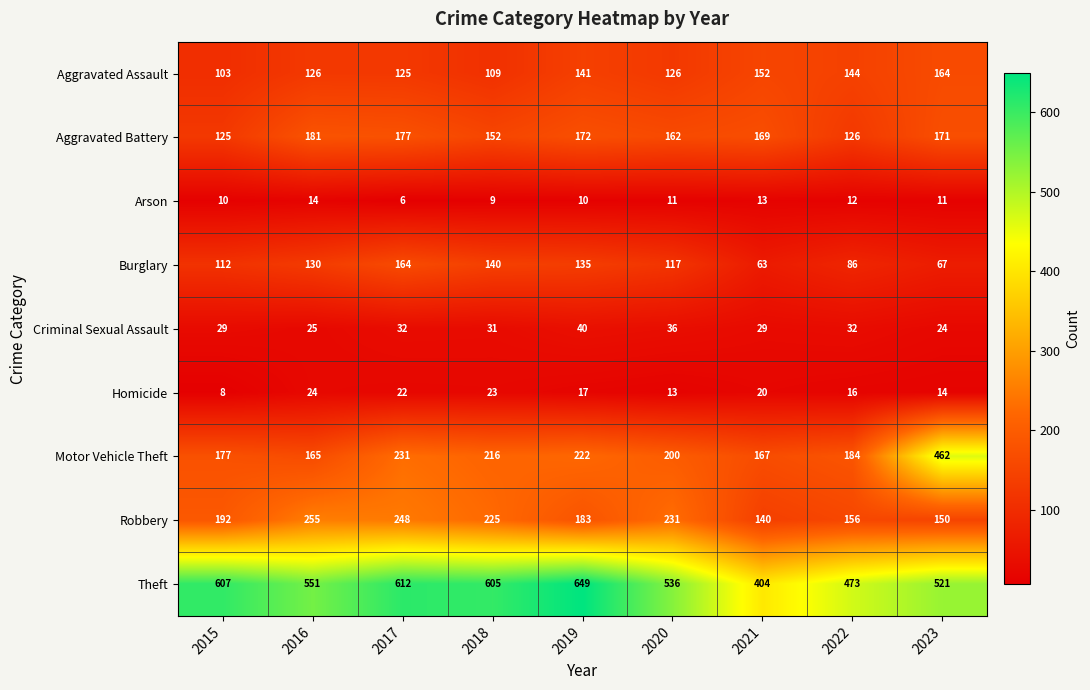

What is the sum of all Aggravated Battery values?

1435